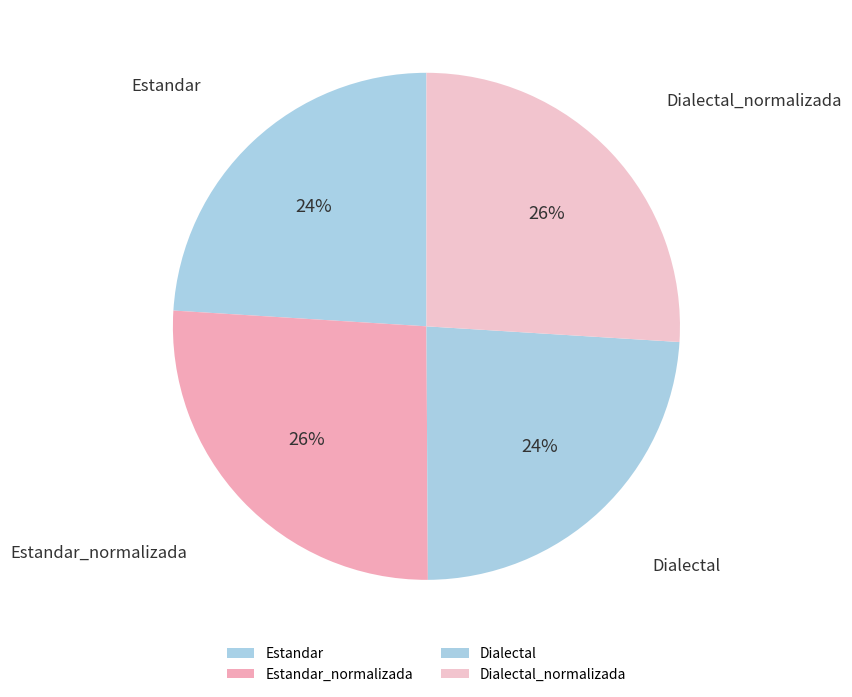

How many slices are in this pie chart?

4